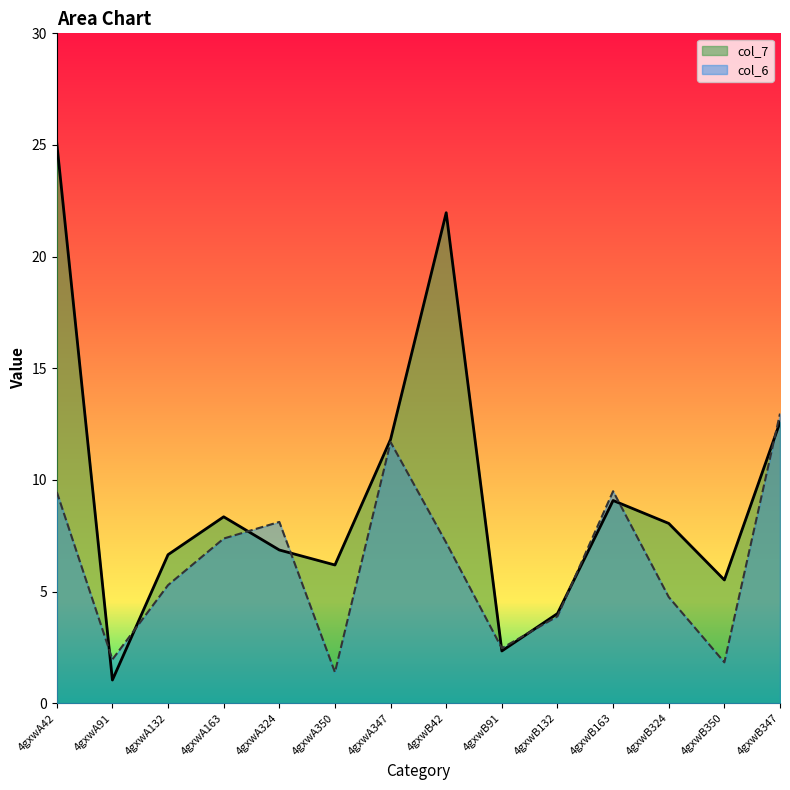

What value does the col_6 series have at 4gxwB324?

4.8